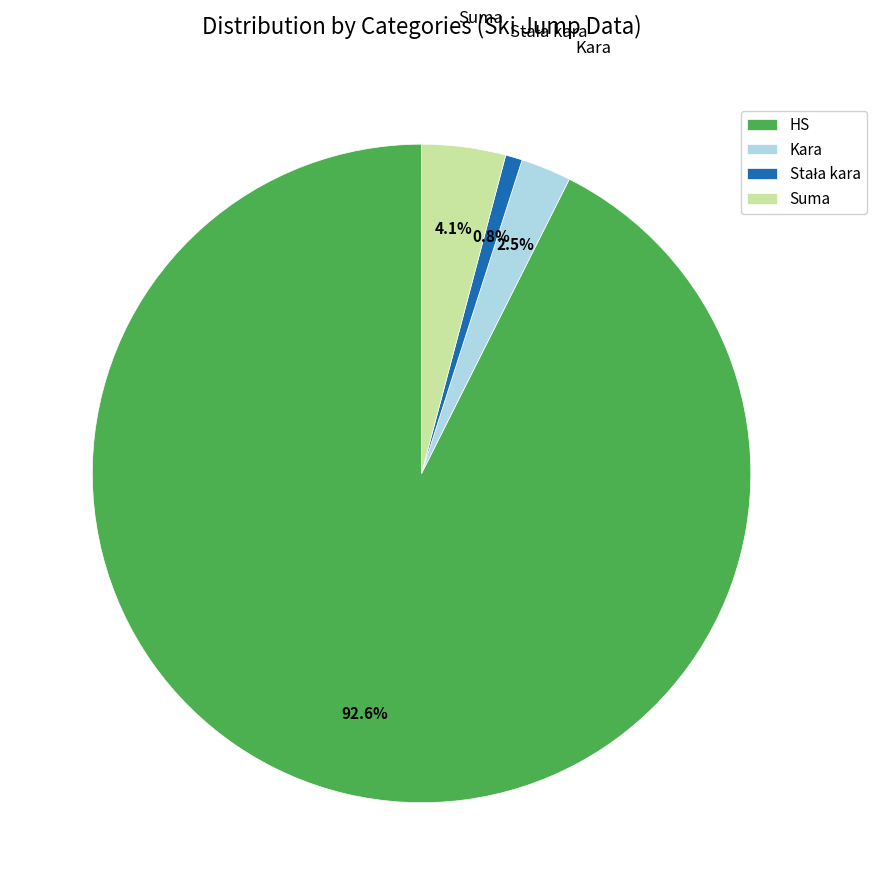

Is there any slice that represents more than half of the pie?

Yes